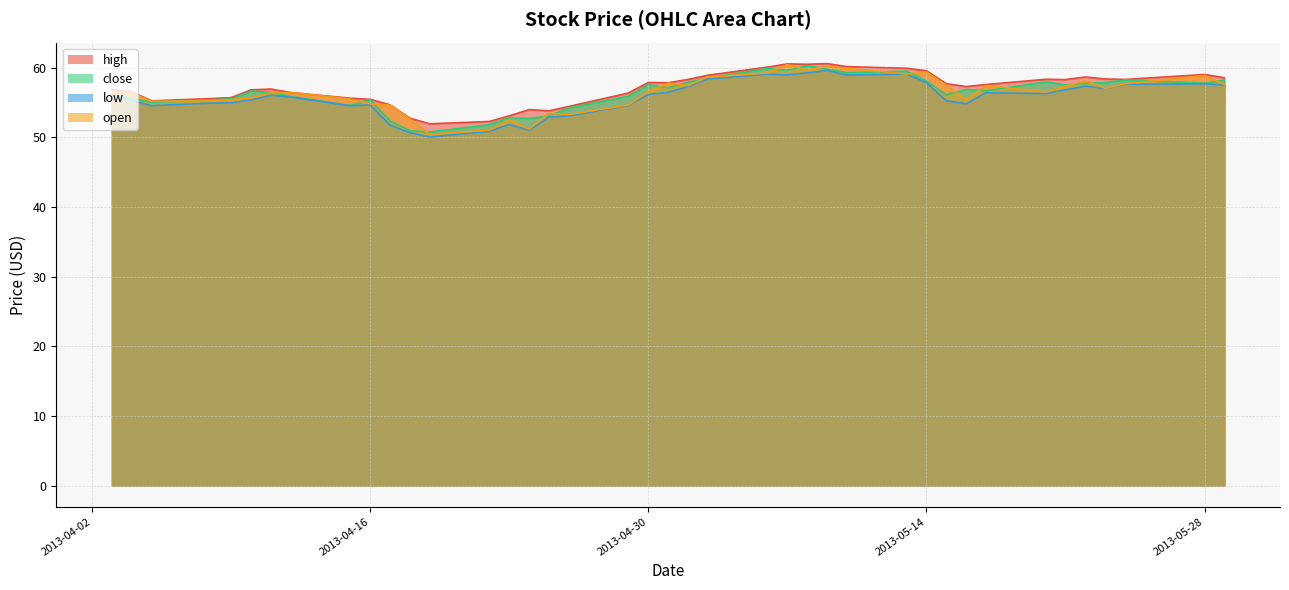

Does the chart display data point markers on the line(s)?

No